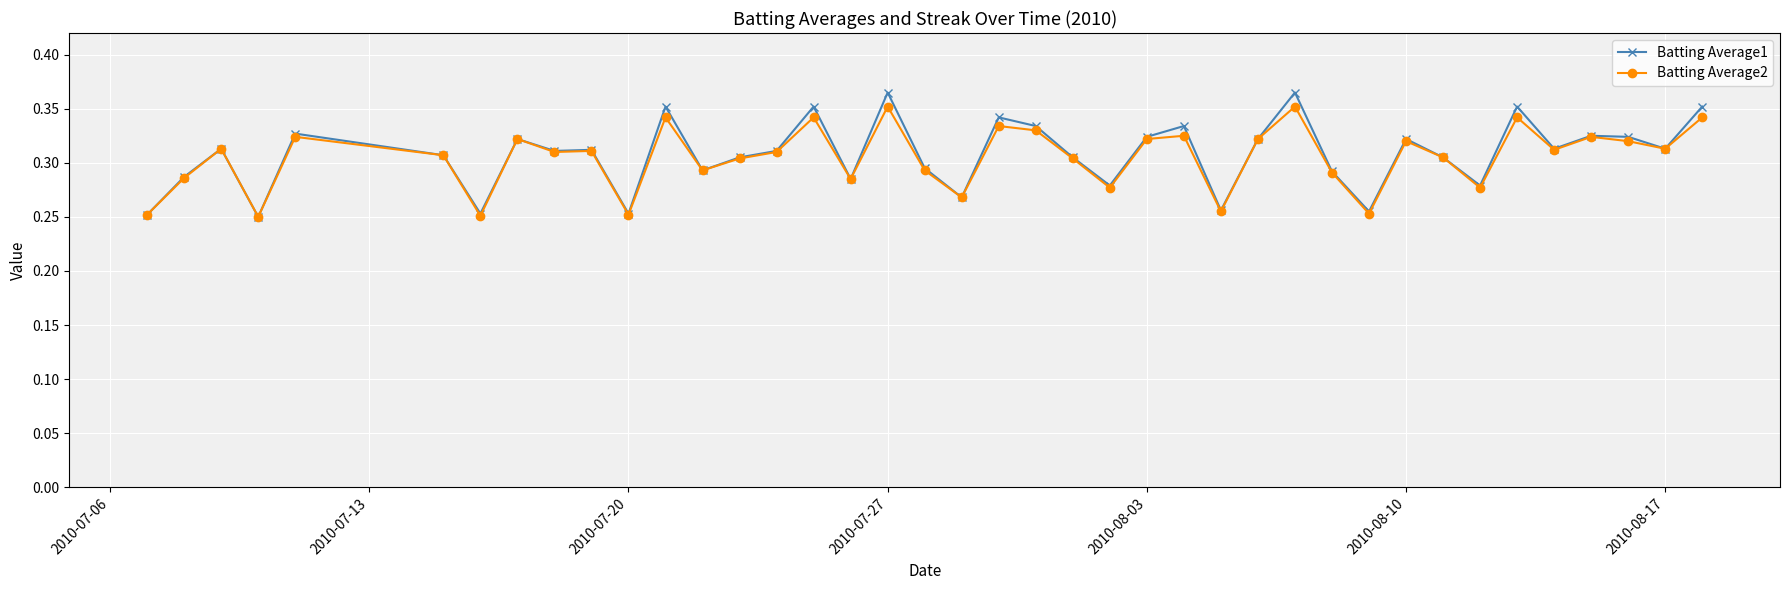

True or false: Batting Average2 has more than 2 interior local peaks.

True